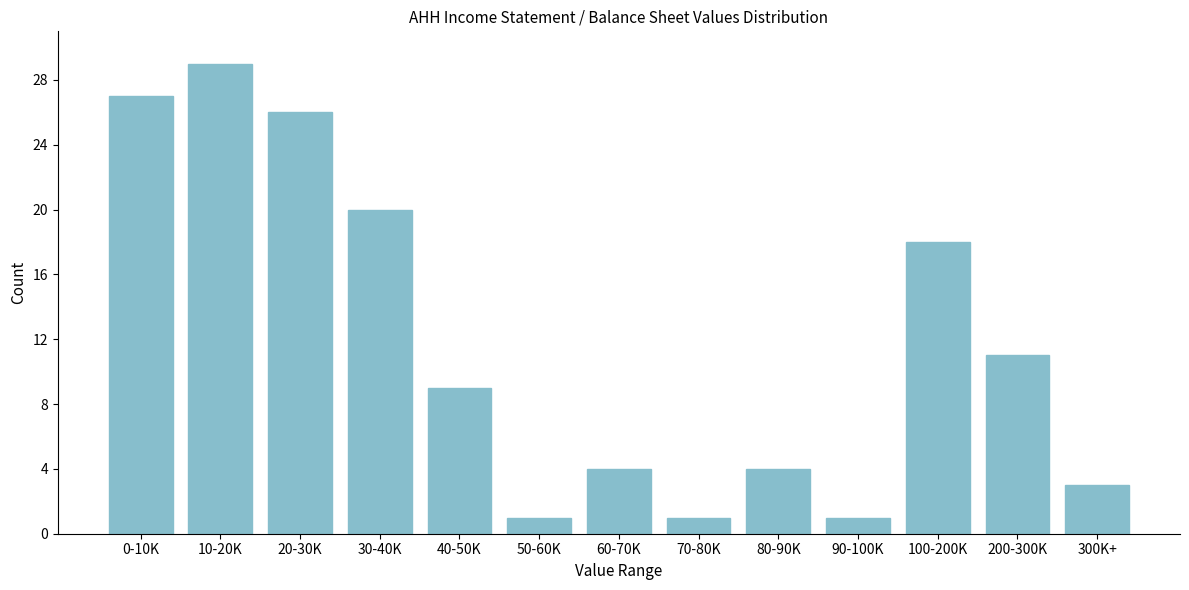

Reading right to left, list all the values displayed in this chart.

3	11	18	1	4	1	4	1	9	20	26	29	27